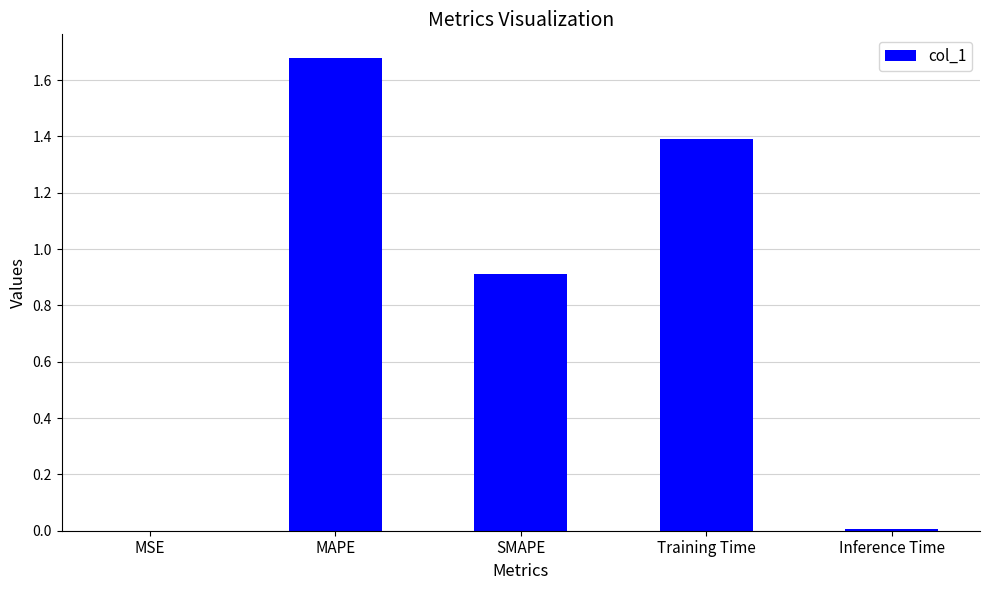

Which has a higher value, MSE or MAPE?

MAPE